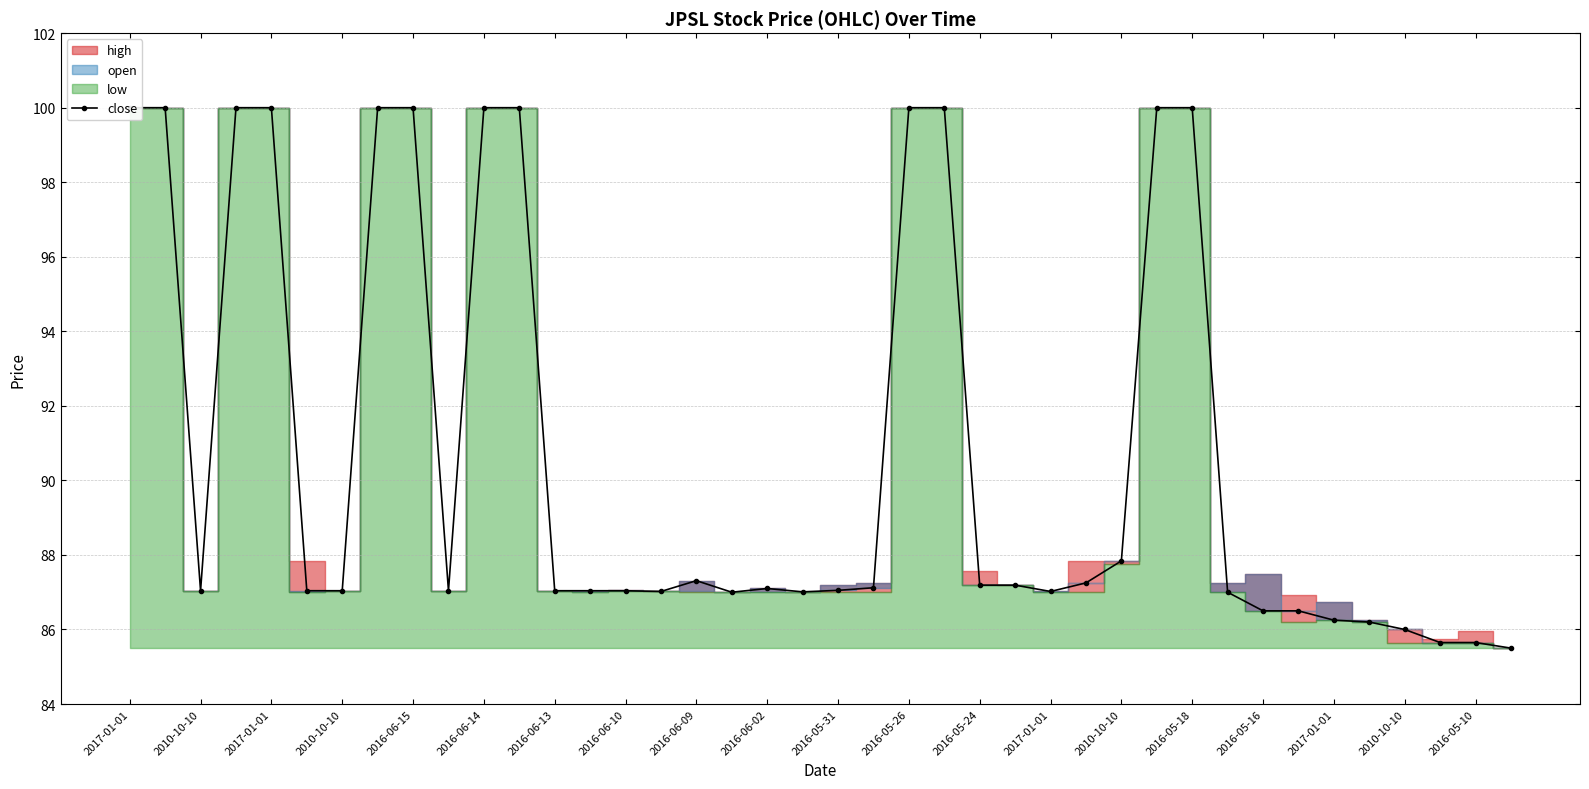

What is the average value?

90.8